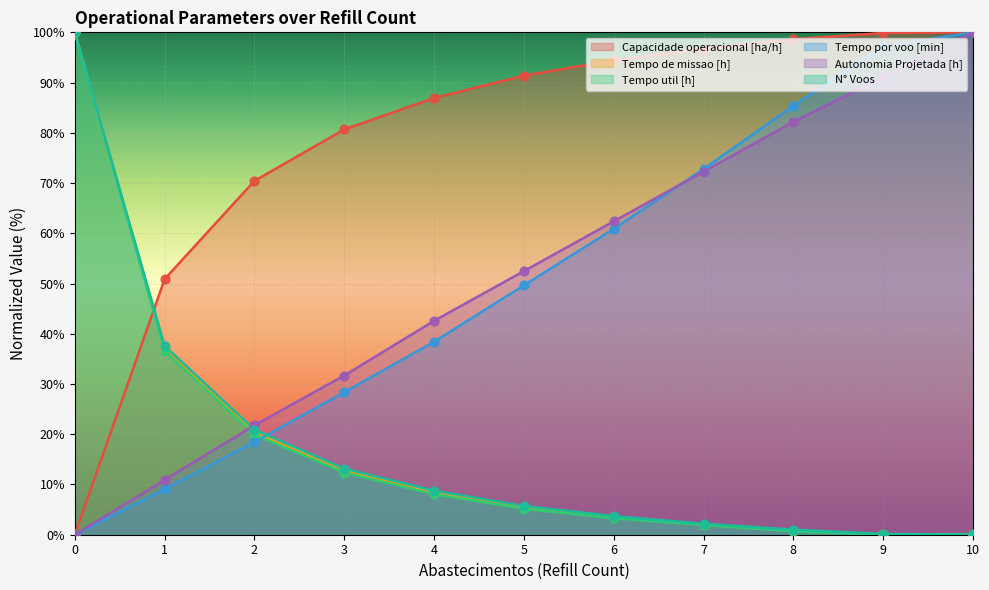

At which category is the sum across all series the highest?

10